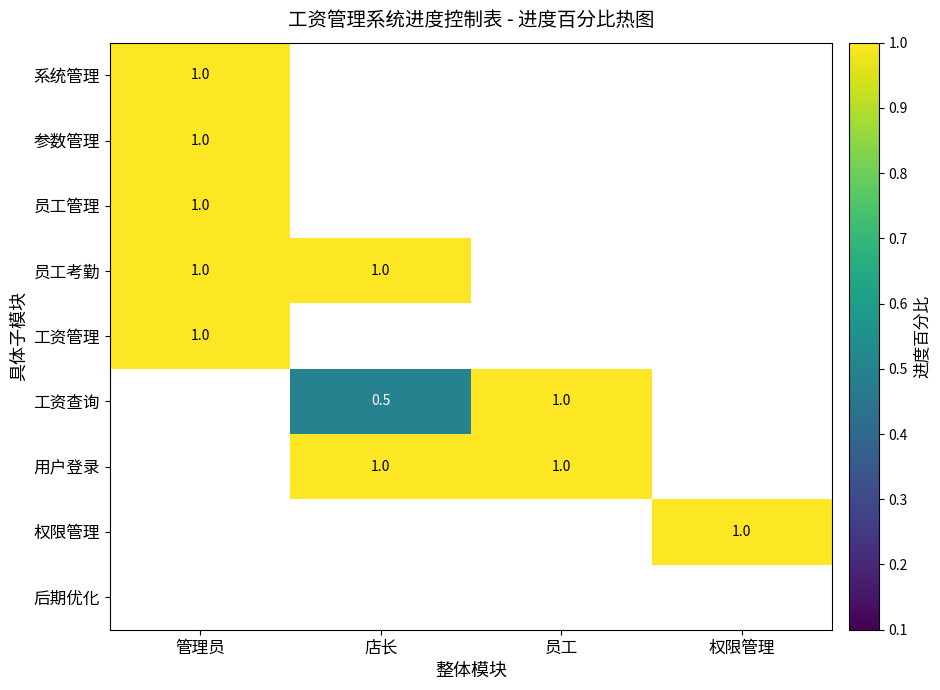

The value of 工资管理 at 管理员 is 0.5. True or false?

False